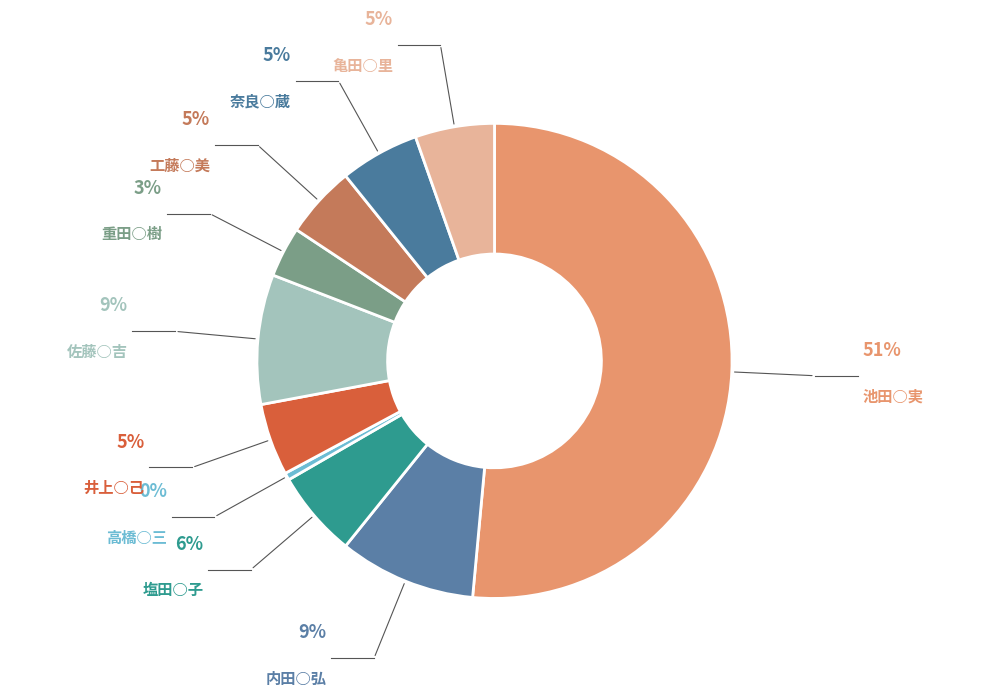

Between 佐藤○吉 and 塩田○子, which is larger?

佐藤○吉